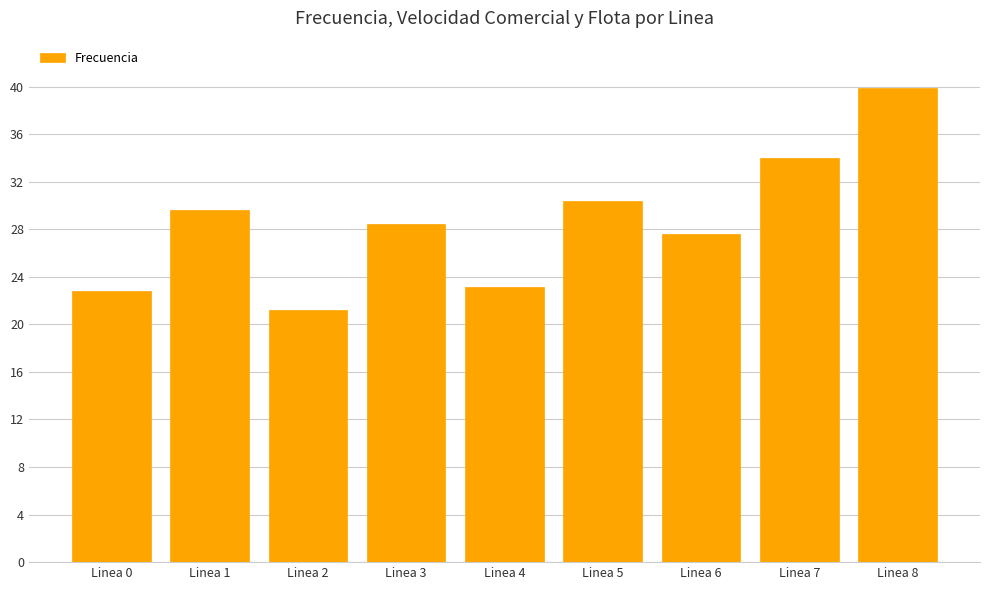

The value at Linea 8 is 39.9. True or false?

True